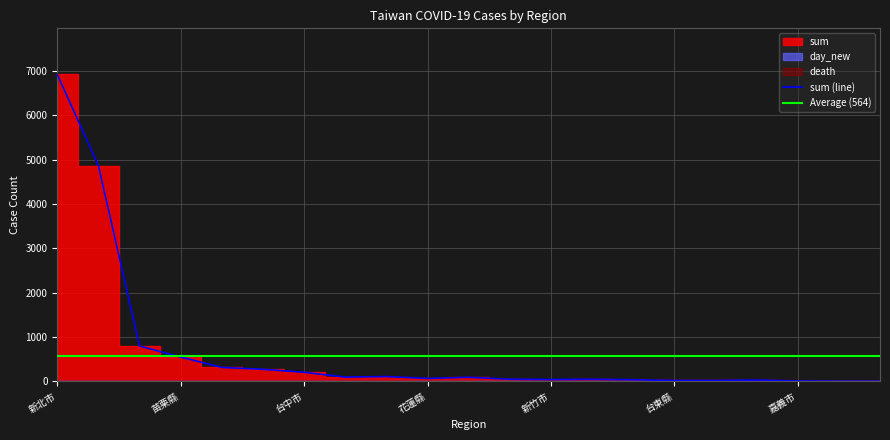

What position from the right is 新北市?

21